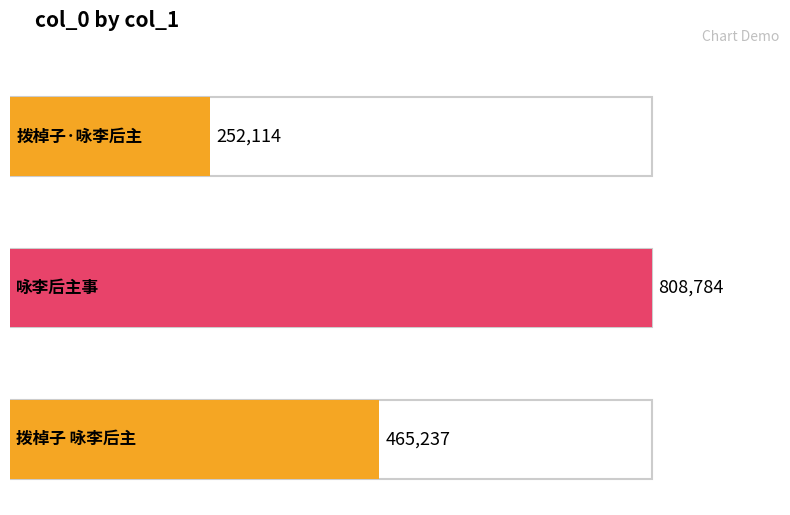

Rank the categories by value from highest to lowest.

咏李后主事, 拨棹子 咏李后主, 拨棹子·咏李后主